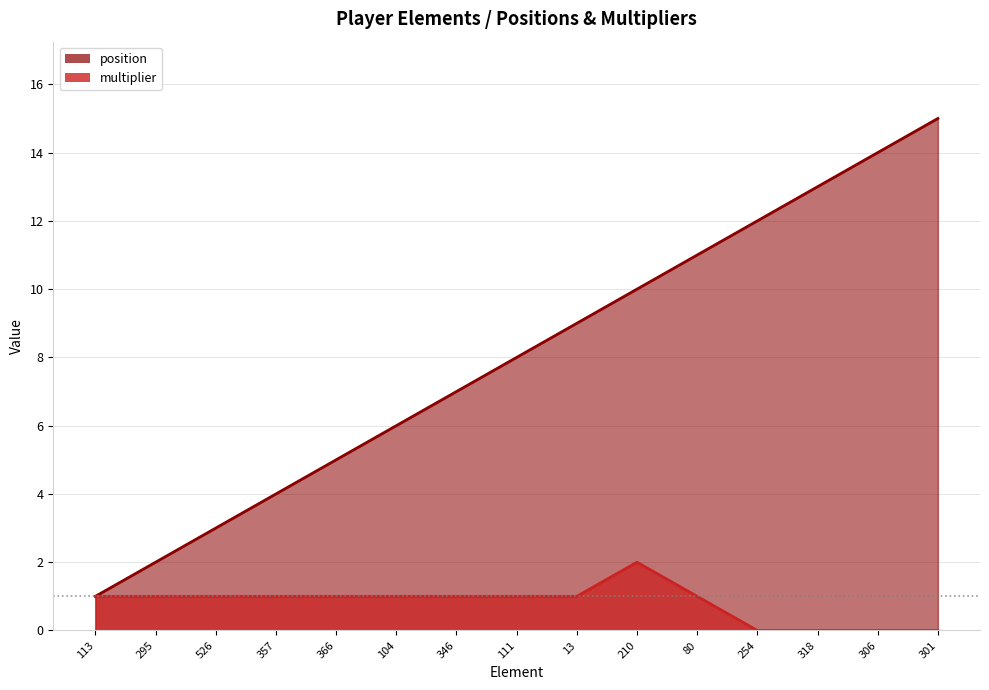

What is the average value of the multiplier series?

1